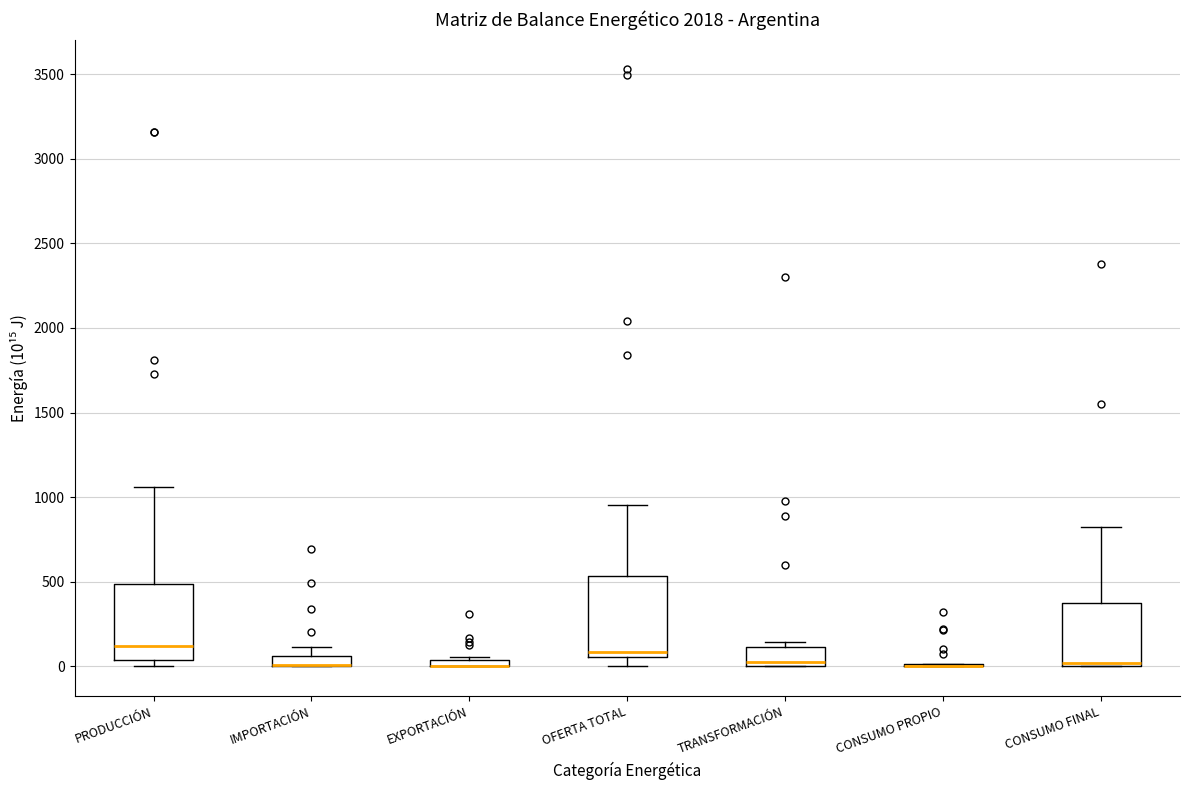

Where does the upper whisker of the box for IMPORTACIÓN end on the y-axis? The values are not printed on the chart, so give them approximately, as read against the axis.

100